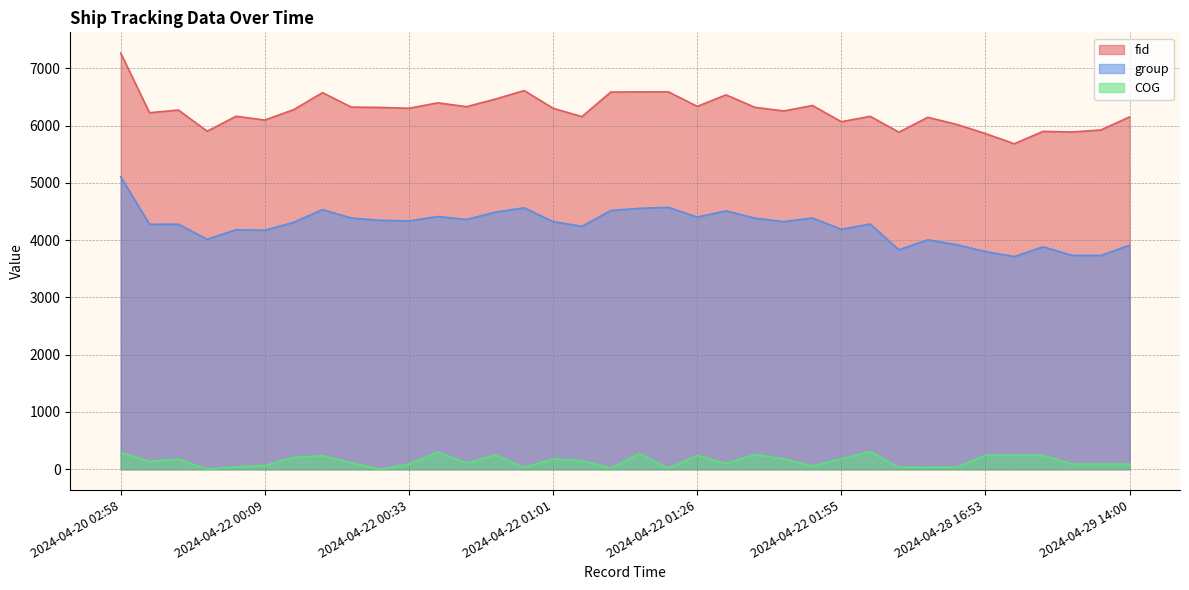

Where is fid nearest to the value 6476?

2024-04-22 00:49